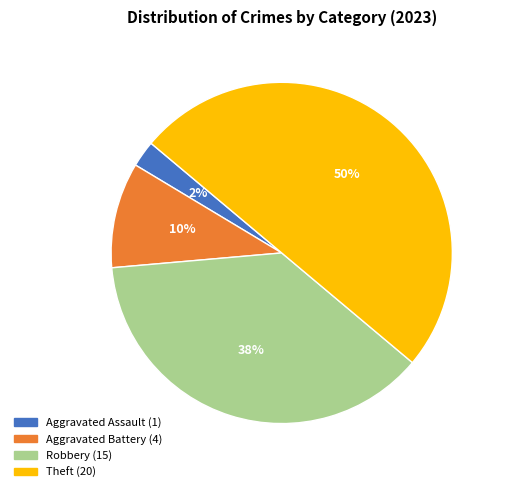

Which has a higher value, Robbery or Theft?

Theft